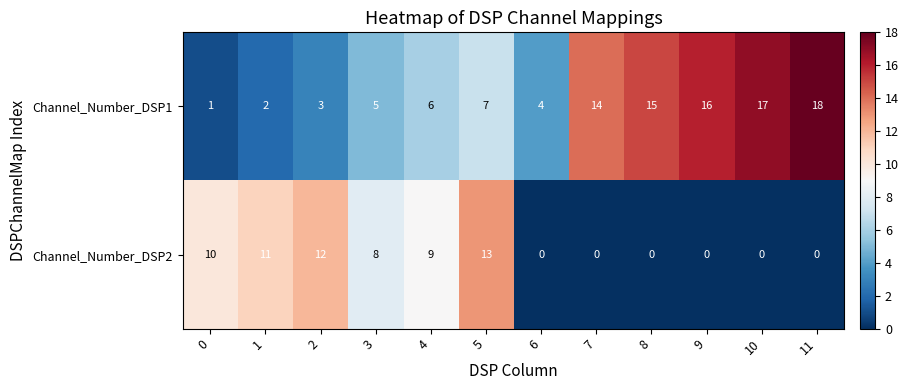

Reading left to right, what are all the values shown in this chart?

Channel_Number_DSP1: 1	2	3	5	6	7	4	14	15	16	17	18
Channel_Number_DSP2: 10	11	12	8	9	13	0	0	0	0	0	0